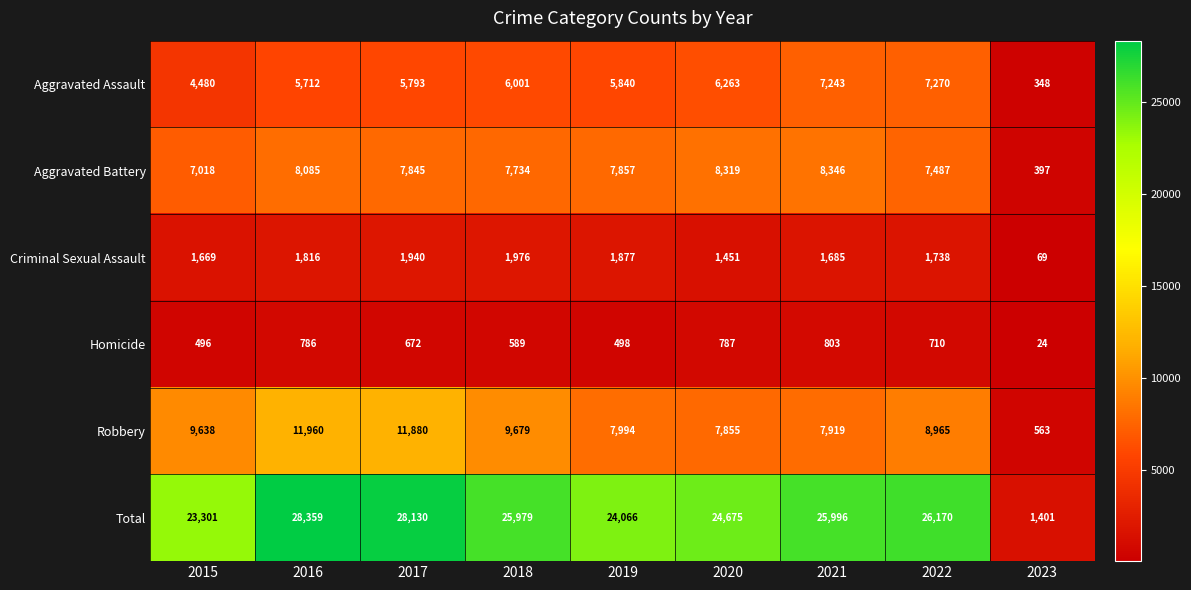

The Aggravated Battery series shows 7734 at 2018. True or false?

True